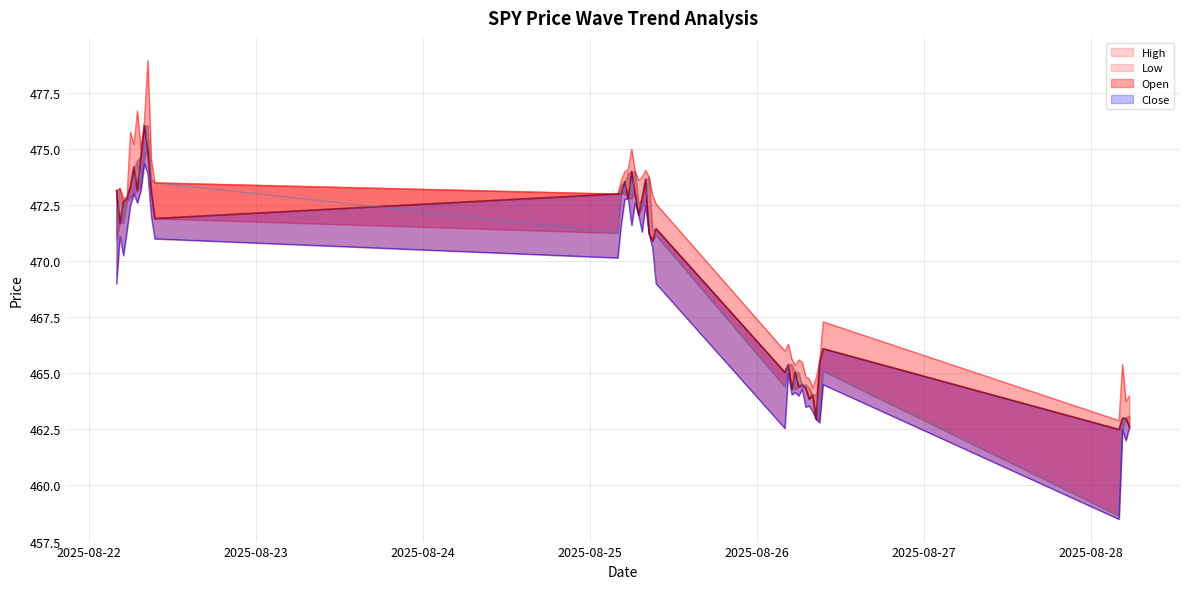

Is it true that Low equals 462.0 at 2025-08-28 05:00?

True